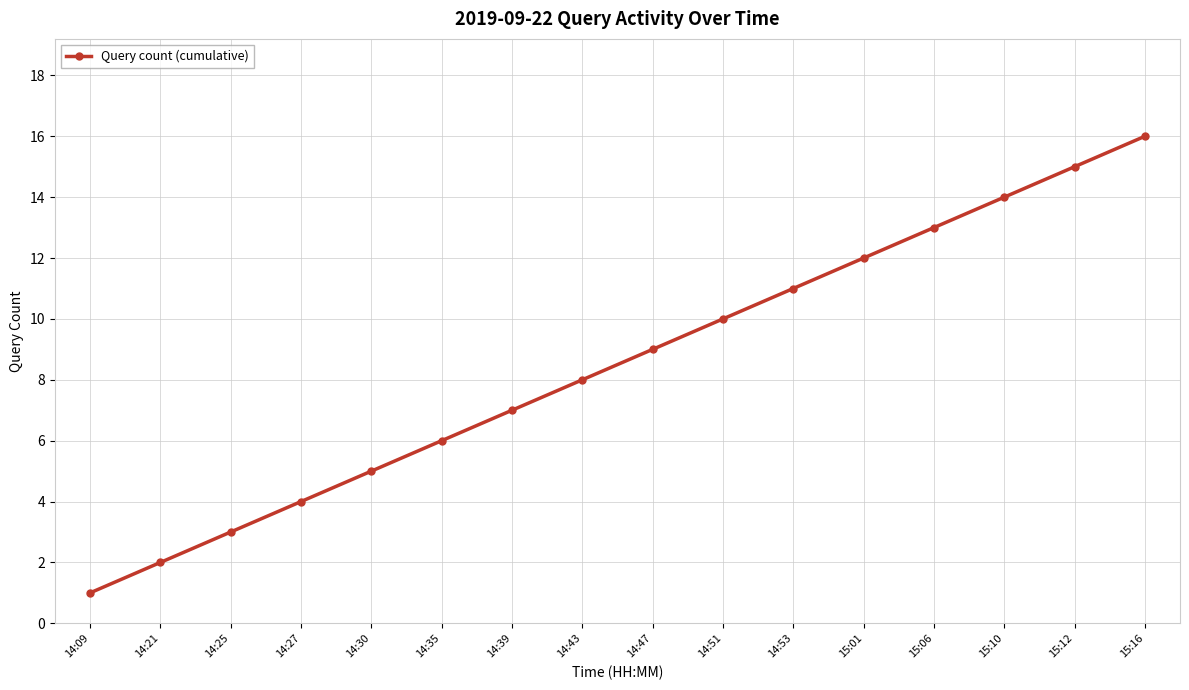

List the labels in order of value, smallest first.

14:09, 14:21, 14:25, 14:27, 14:30, 14:35, 14:39, 14:43, 14:47, 14:51, 14:53, 15:01, 15:06, 15:10, 15:12, 15:16